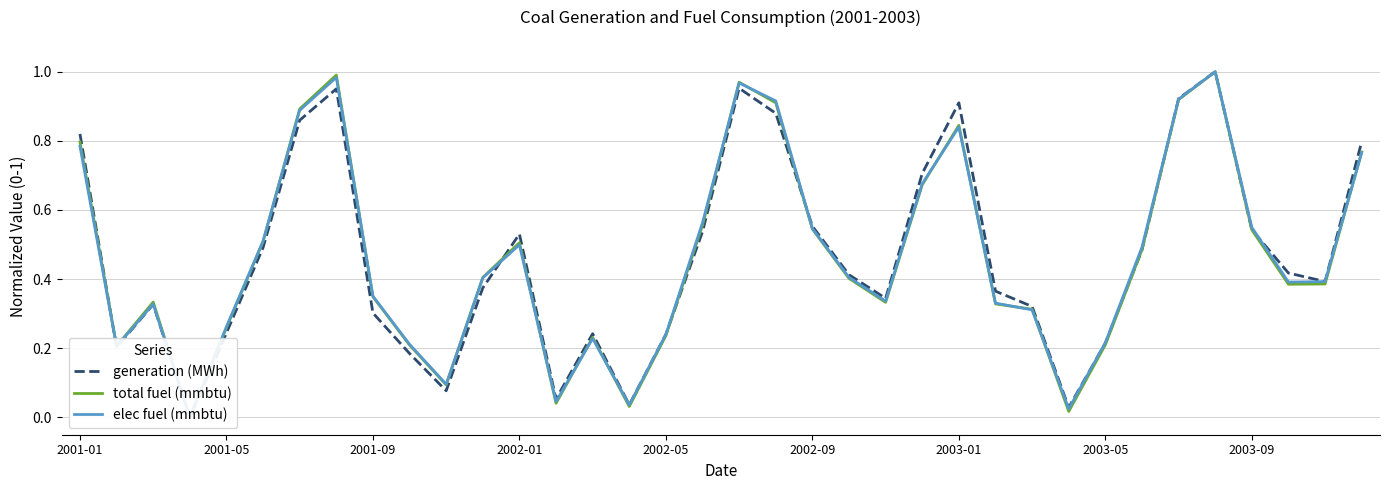

True or false: elec fuel (mmbtu) and generation (MWh) cross at least once.

True